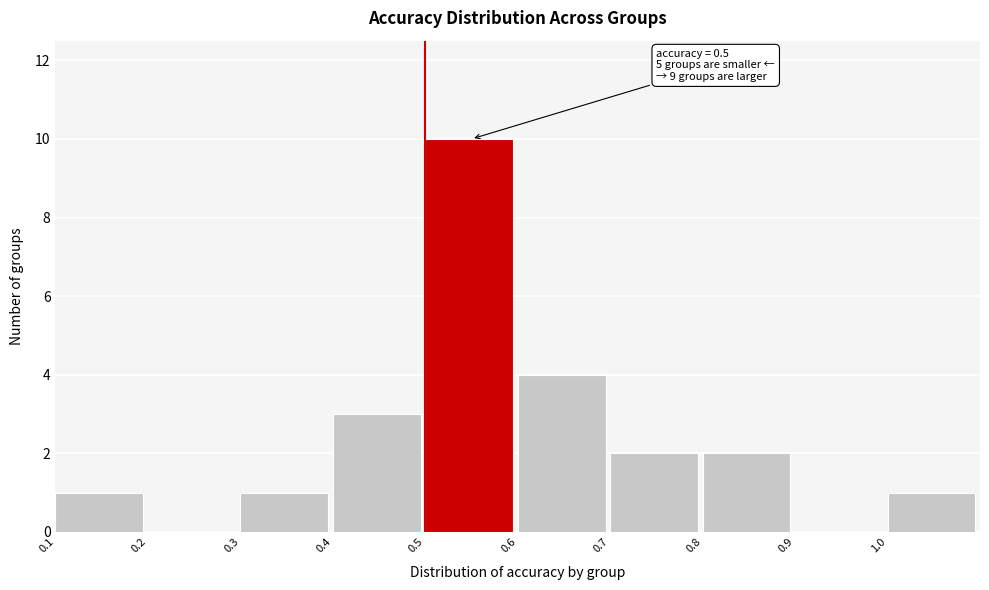

Over which range of the x-axis is the bar tallest?

0.5 to 0.6